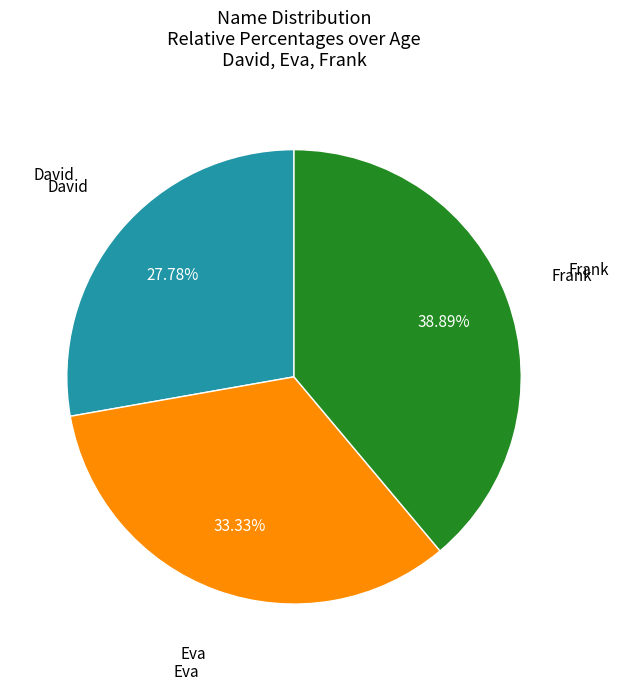

Does any single category account for the majority?

No